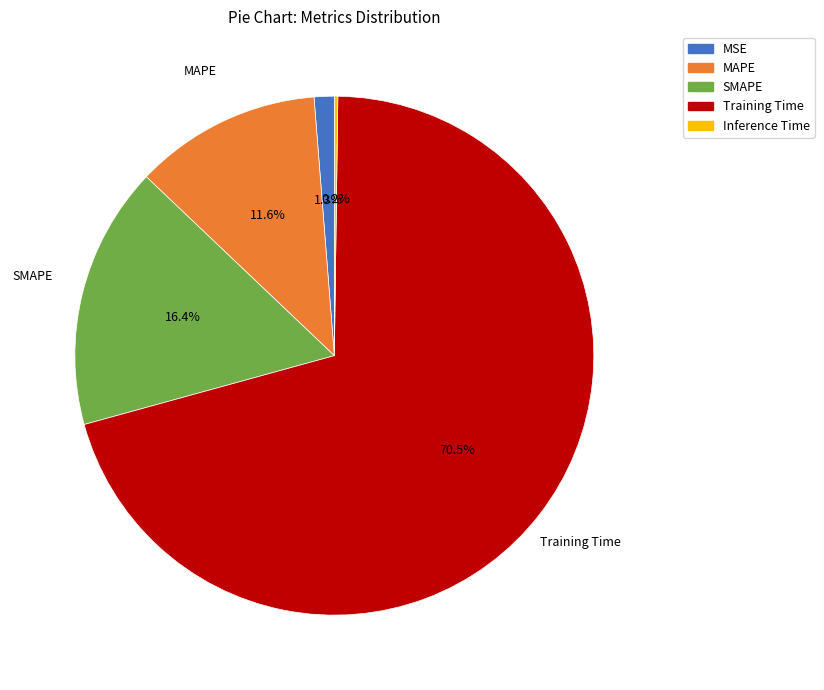

Which category accounts for the majority?

Training Time